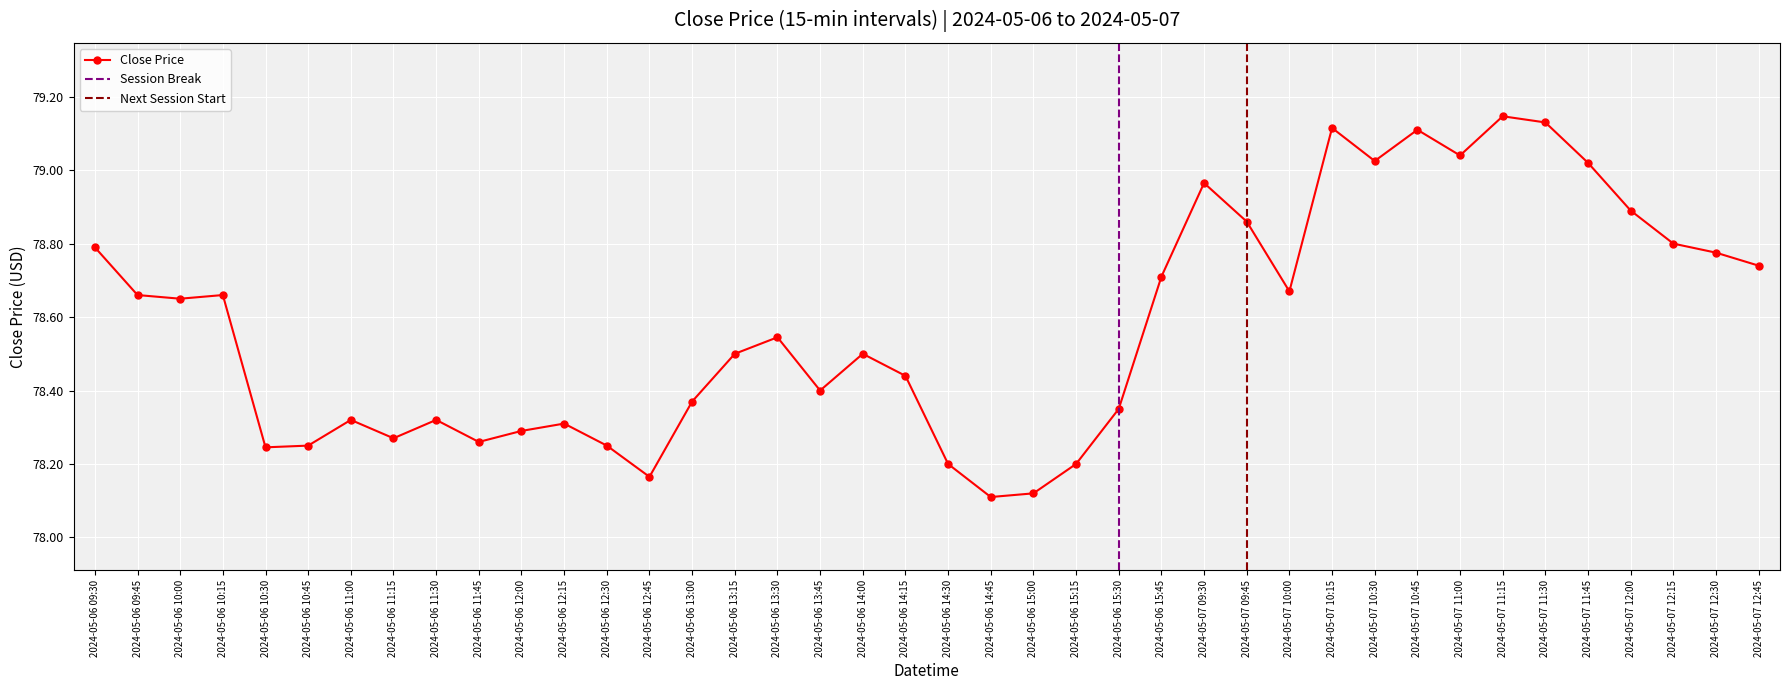

What position from the right is 2024-05-06 09:45?

39